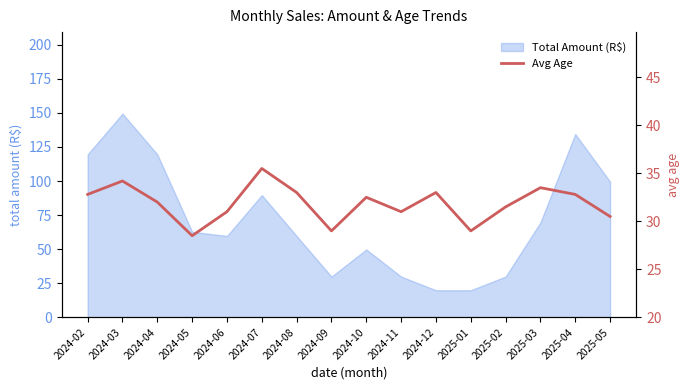

What is the label of the 4th point from the left?

2024-05